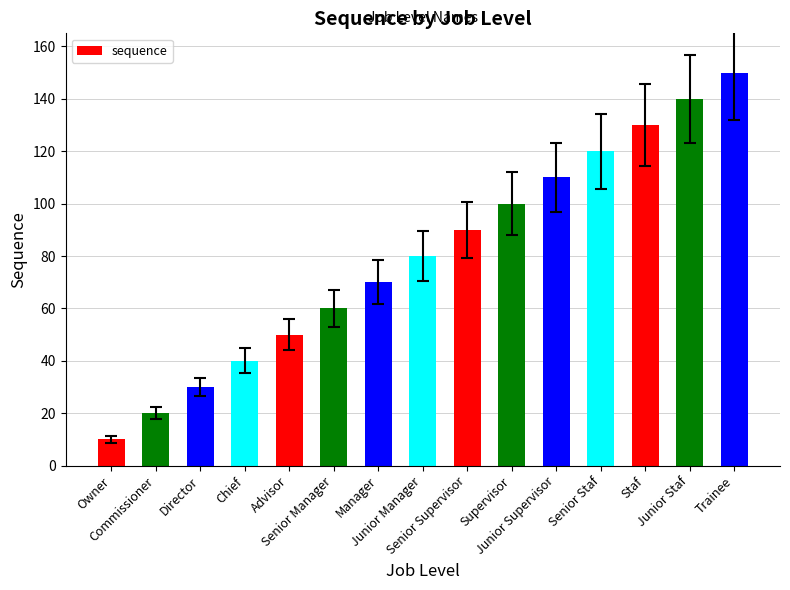

What is the smallest value displayed?

10